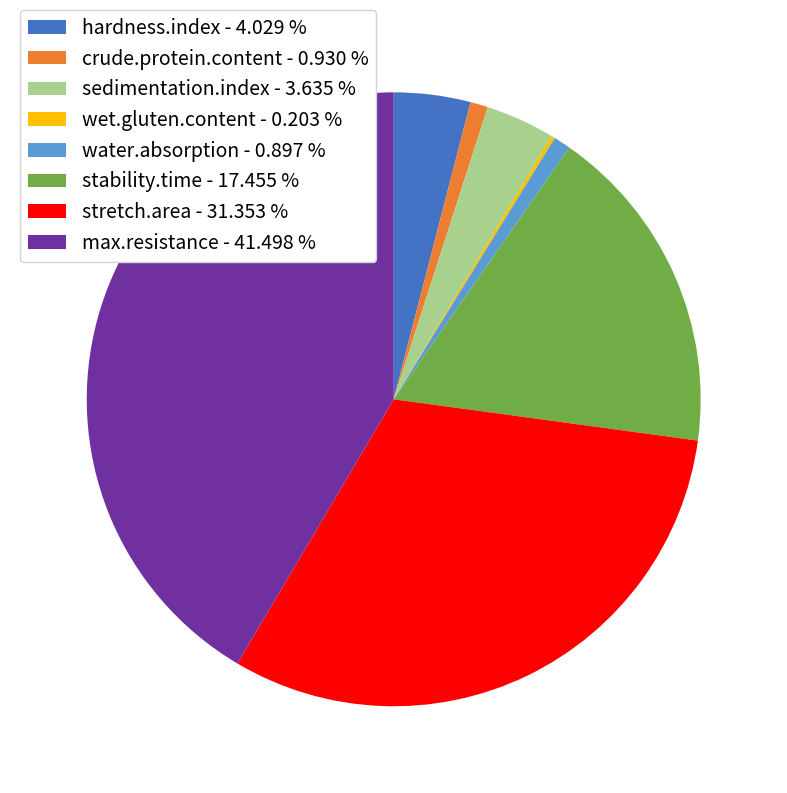

Is the sum of crude.protein.content - 0.930 % and stability.time - 17.455 % greater than half?

No